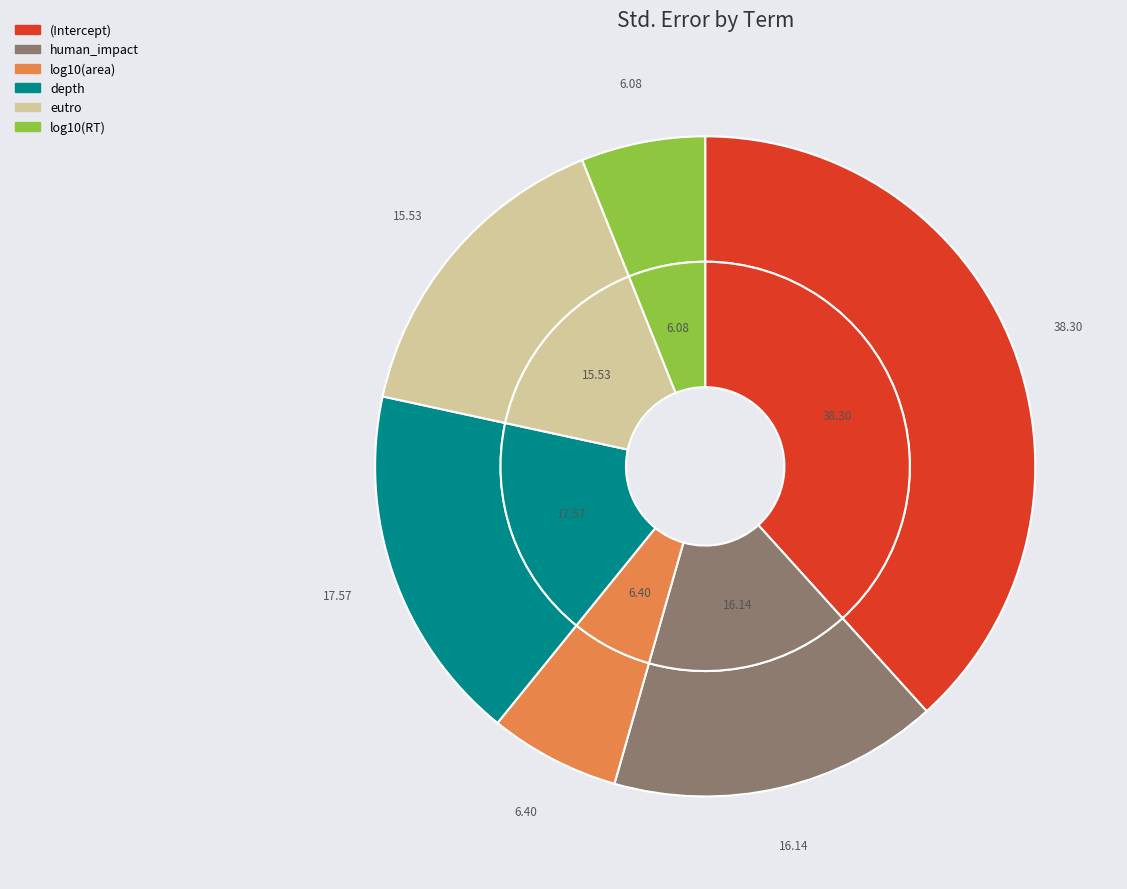

To the nearest percent, what is the difference between the log10(RT) and depth slice percentages?

11%